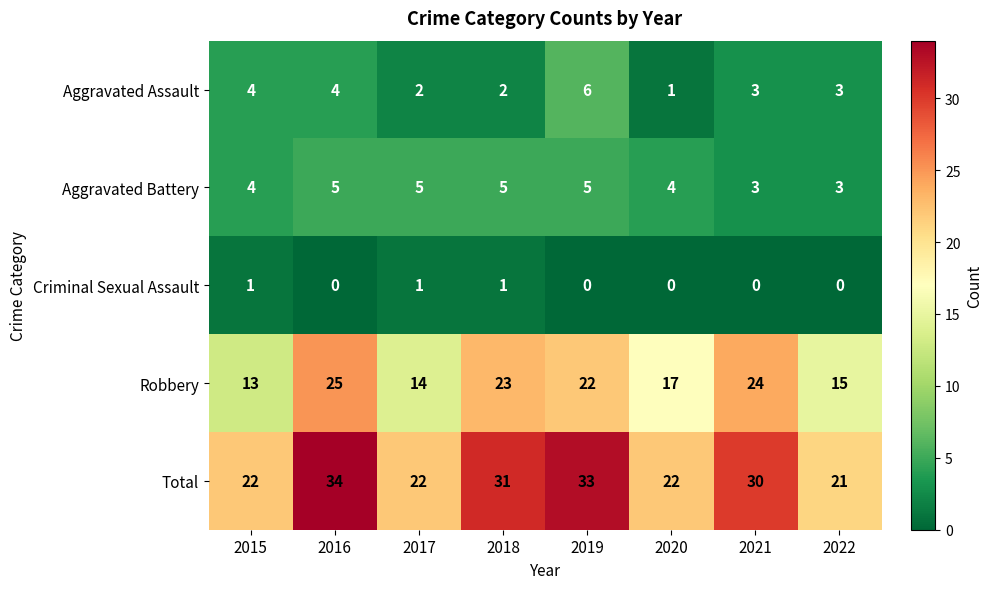

At how many categories does at least one series exceed 17?

8